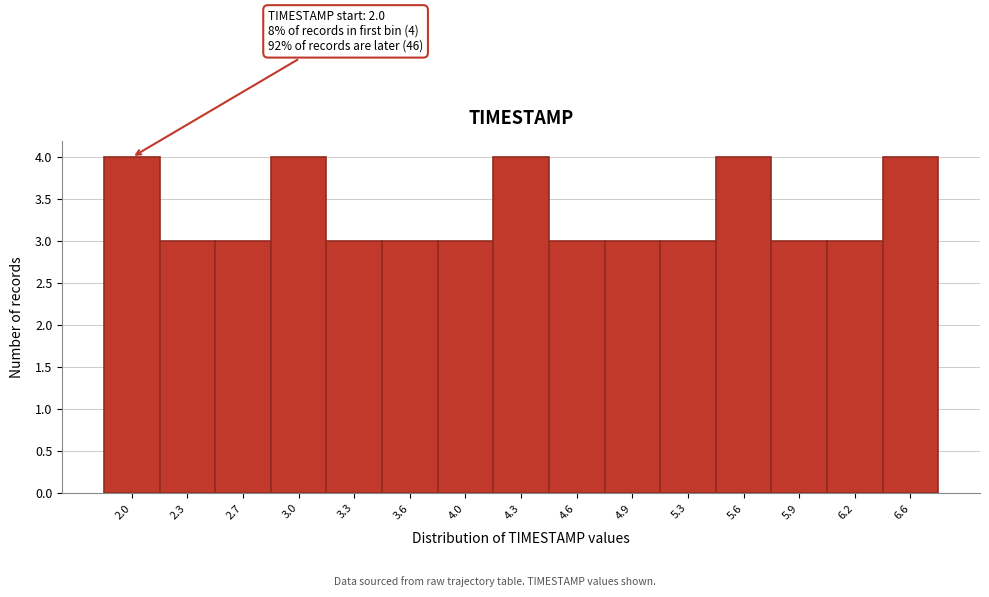

Reading left to right, list all the values displayed in this chart.

2.0=4	2.3=3	2.7=3	3.0=4	3.3=3	3.6=3	4.0=3	4.3=4	4.6=3	4.9=3	5.3=3	5.6=4	5.9=3	6.2=3	6.6=4